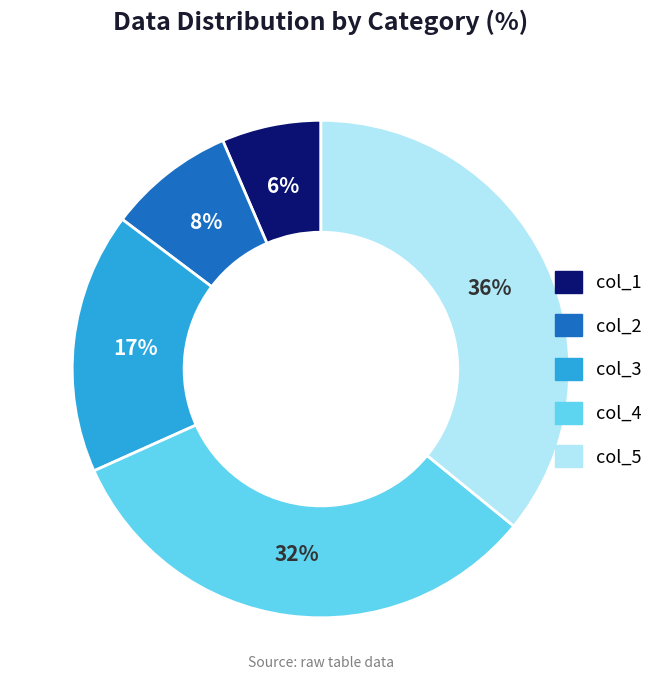

Count the number of slices in the pie.

5